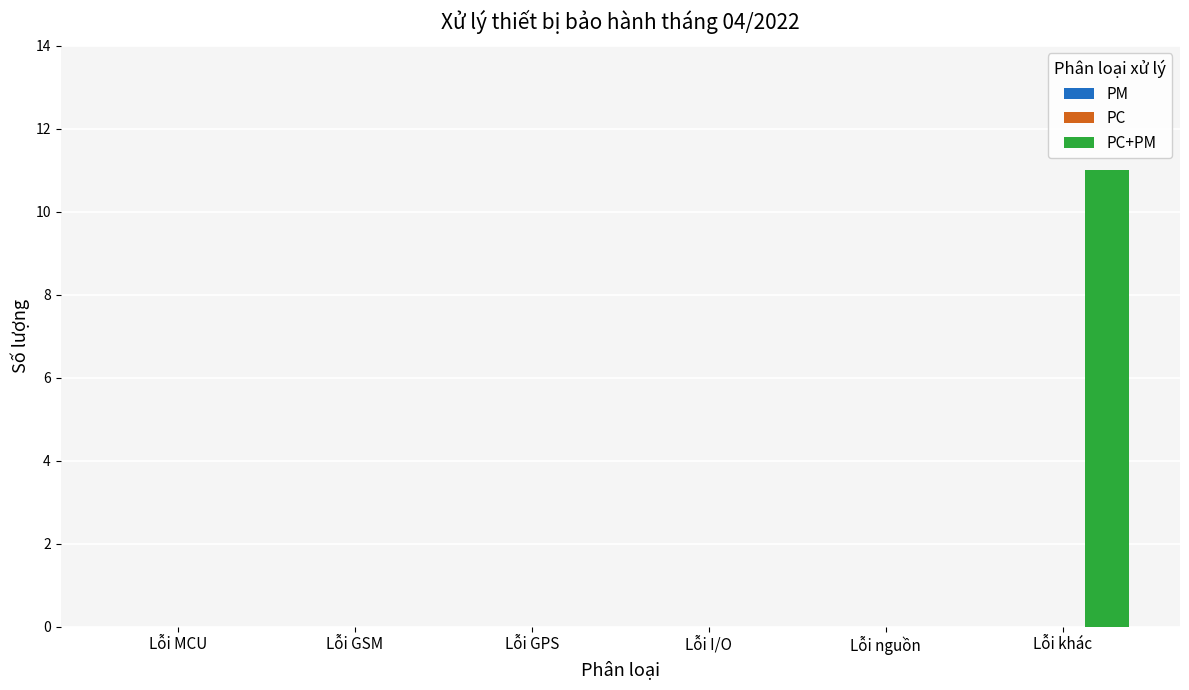

What is the change in value from Lỗi GSM to Lỗi khác?

+11